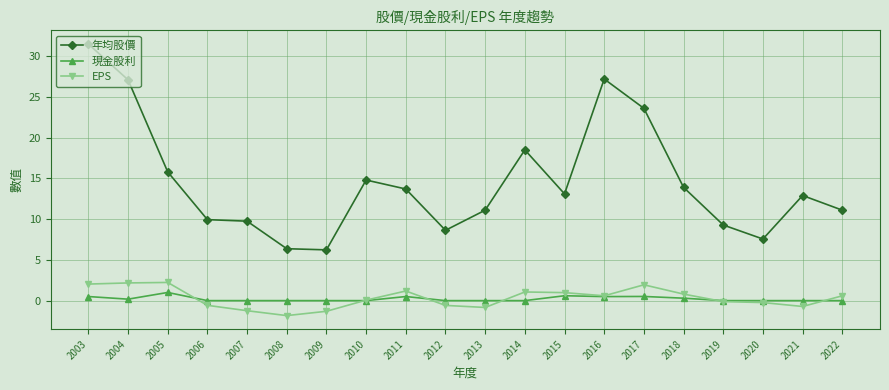

What is the value of the EPS point at the 3rd from the left?

2.2